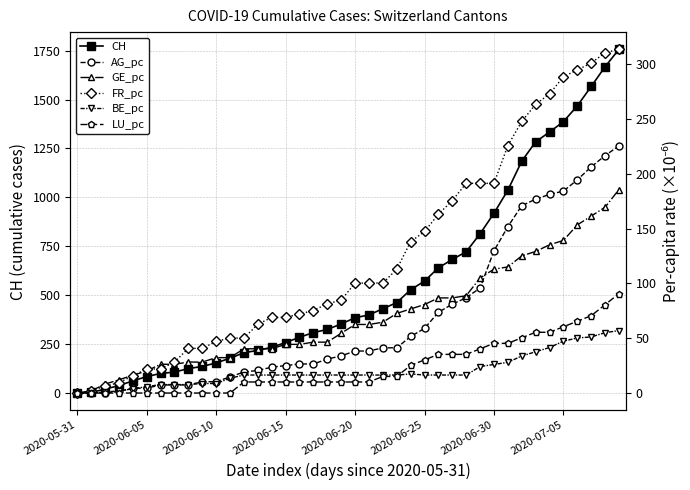

What is the difference between the CH values at 27 and 28?

39.0